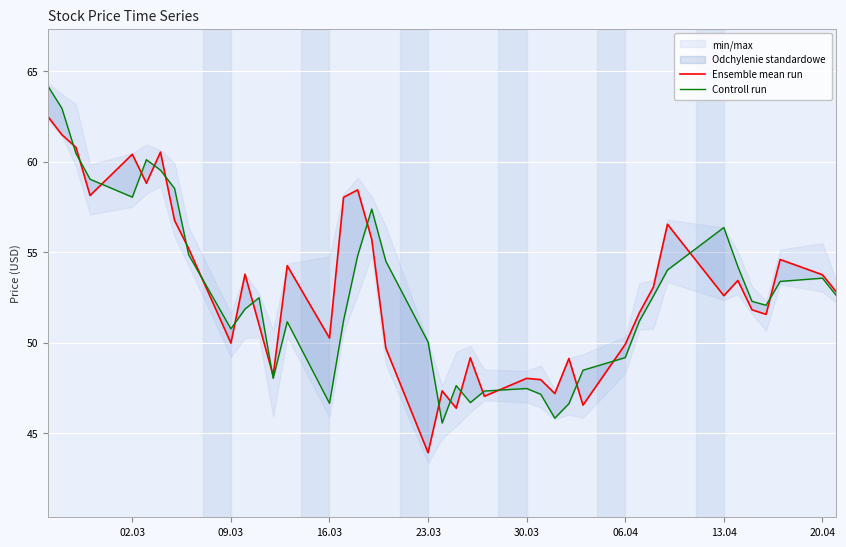

What is the greatest value displayed?

64.2